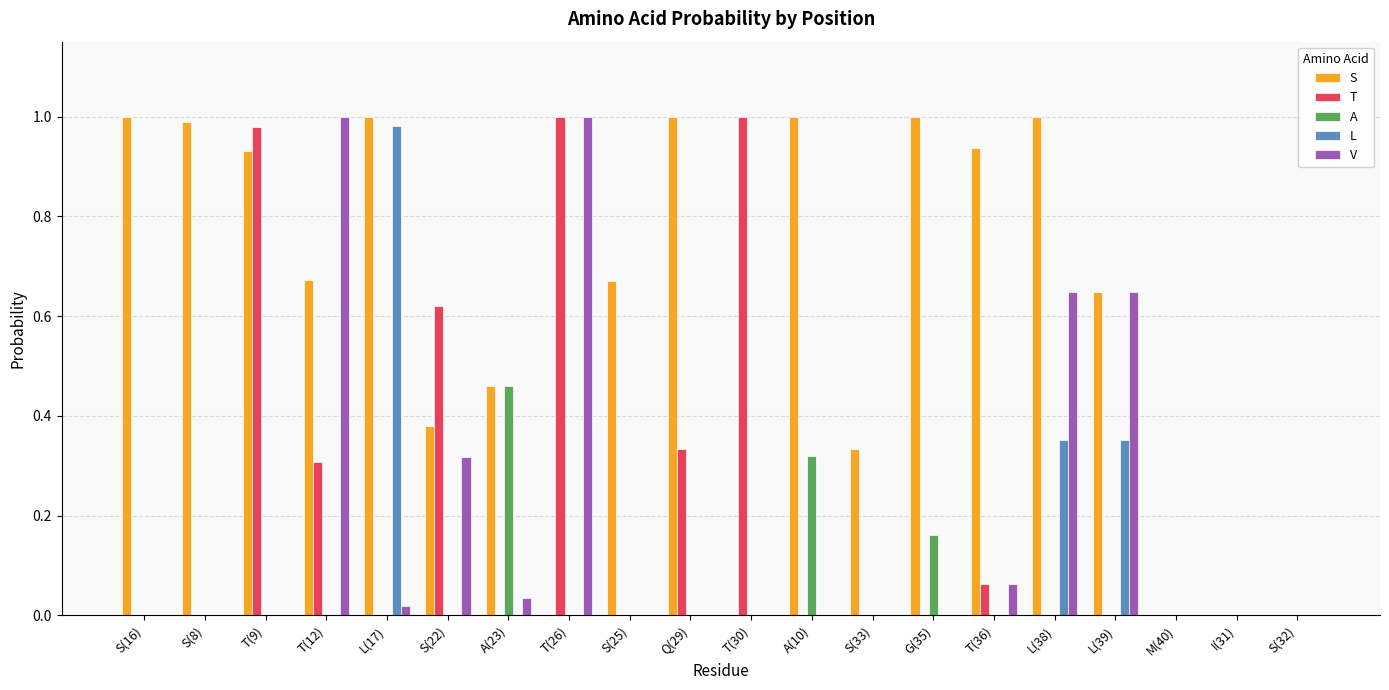

What is the sum of all T values?

4.3